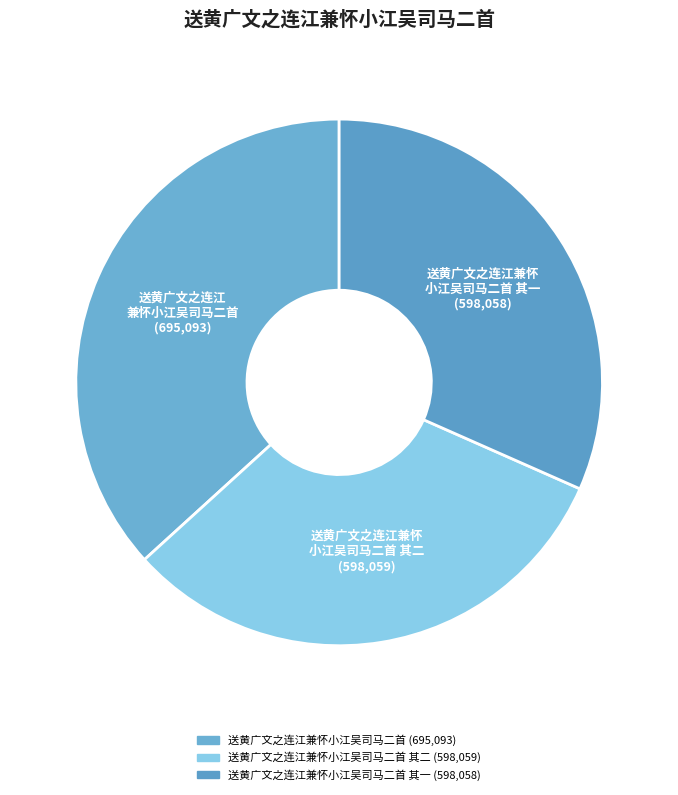

How many slices are in this pie chart?

3